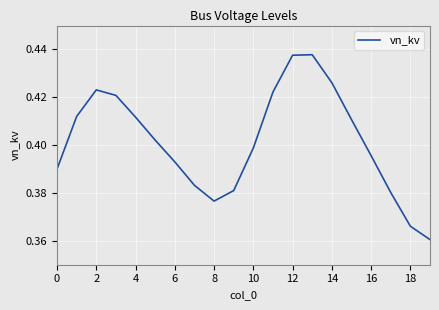

What is the difference between the maximum and minimum values?

0.1